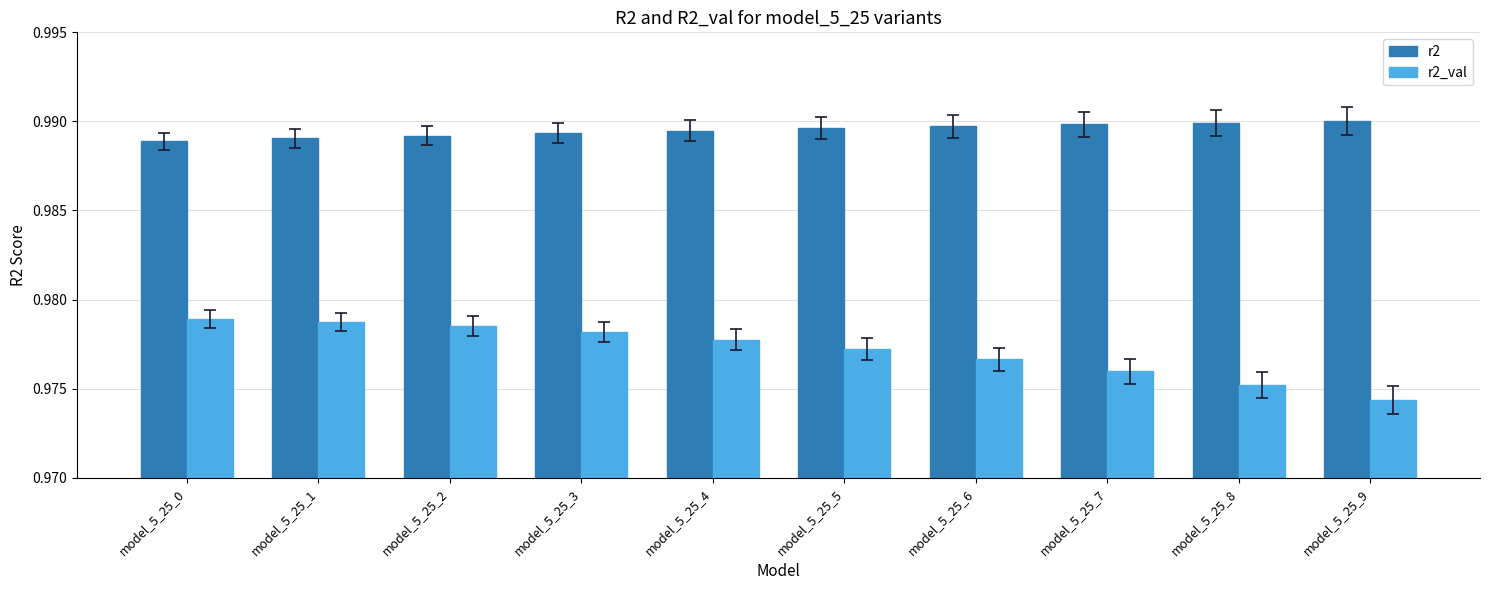

At which category does the chart reach its minimum across all series?

model_5_25_9